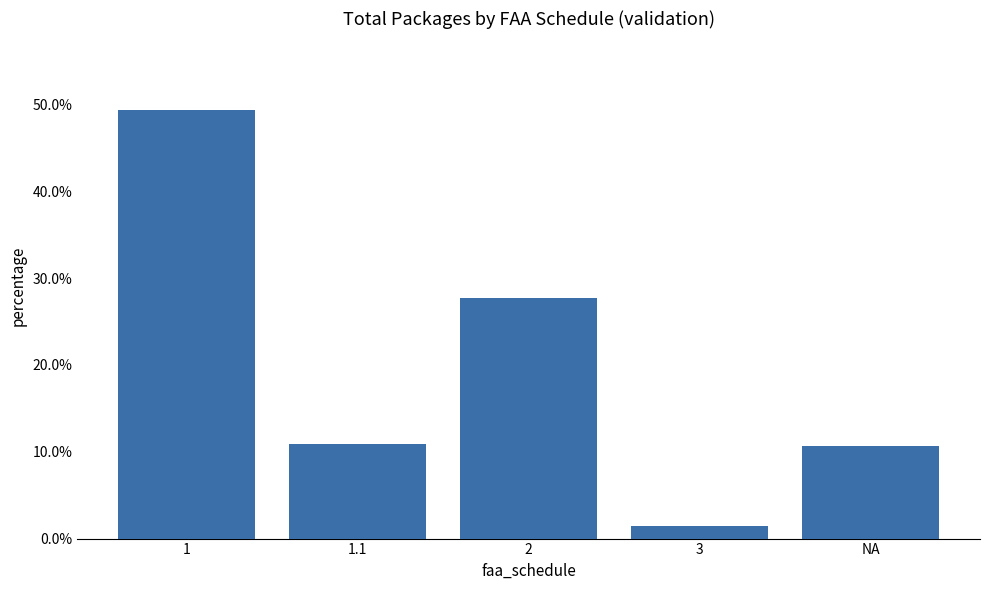

What is the value of the 1st bar from the left?

49.3